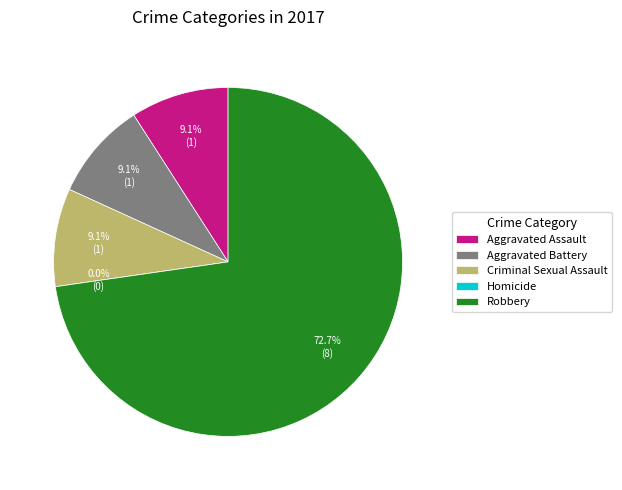

Which slice is the smallest?

Homicide